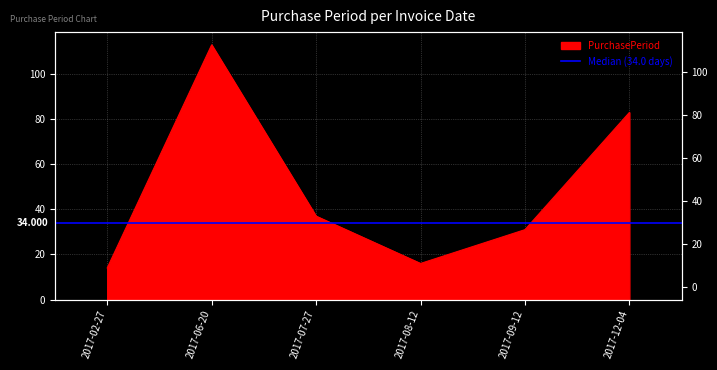

True or false: the data has more than 2 interior local peaks.

False